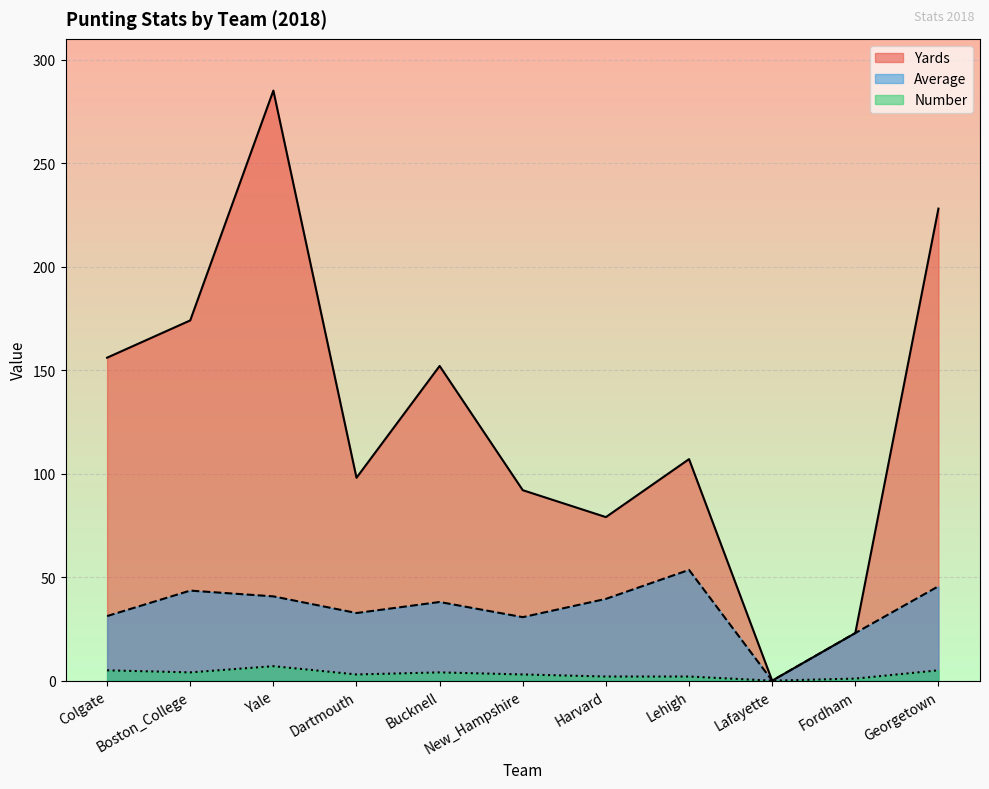

What is the value of the Number point at the 10th from the left?

1.0